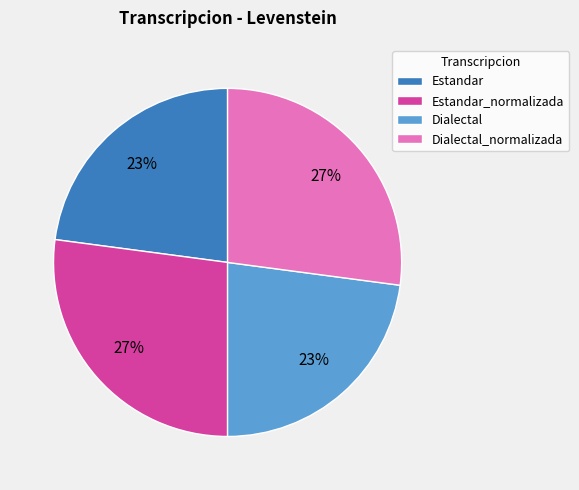

Between Estandar and Dialectal_normalizada, which is larger?

Dialectal_normalizada